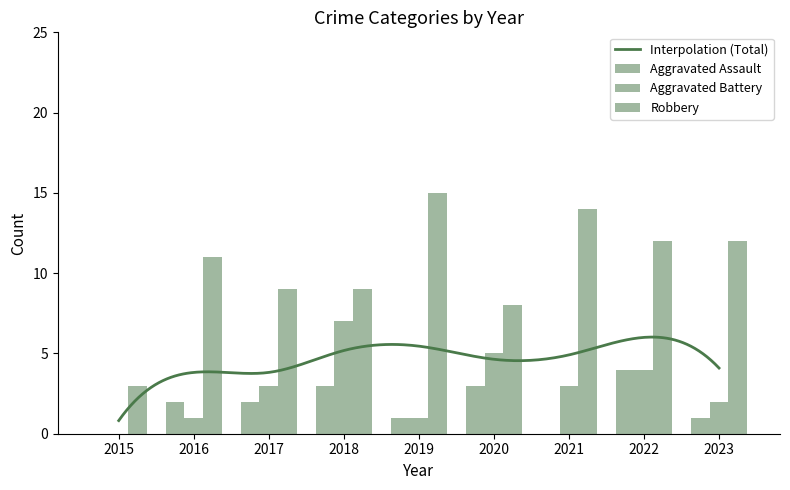

What is the sum of all Aggravated Assault values?

16